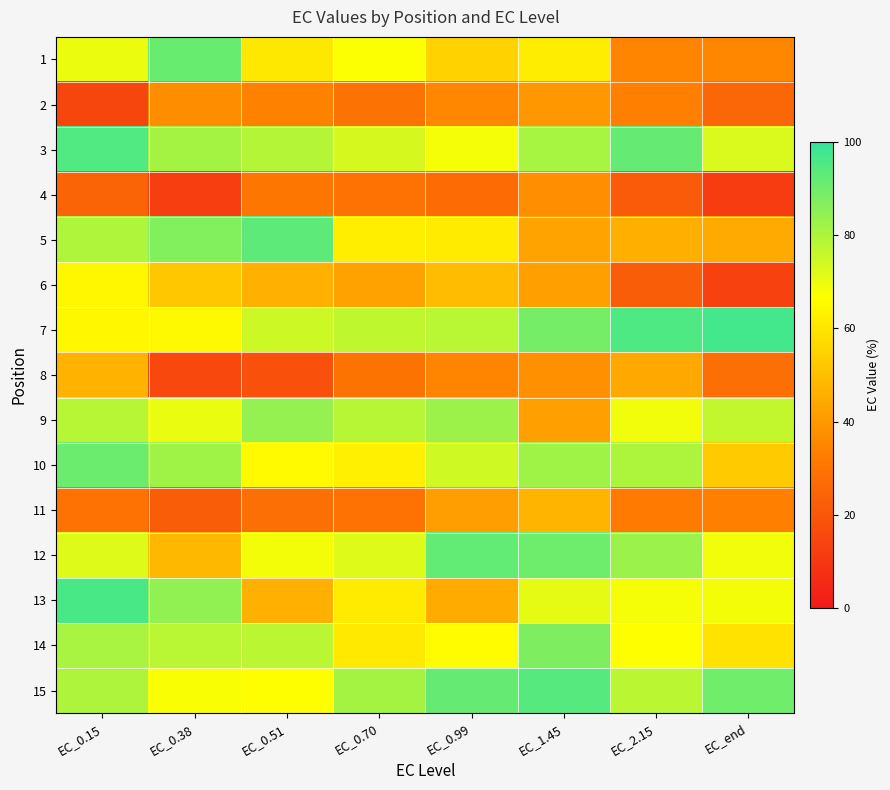

Between EC_0.99 and EC_0.15, which is larger?

EC_0.15